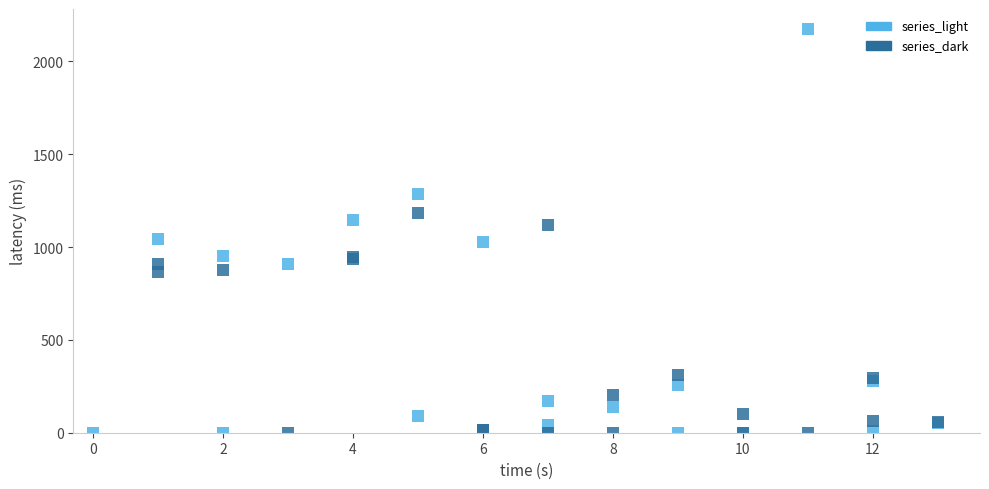

Which series contains the highest Y value?

series_light